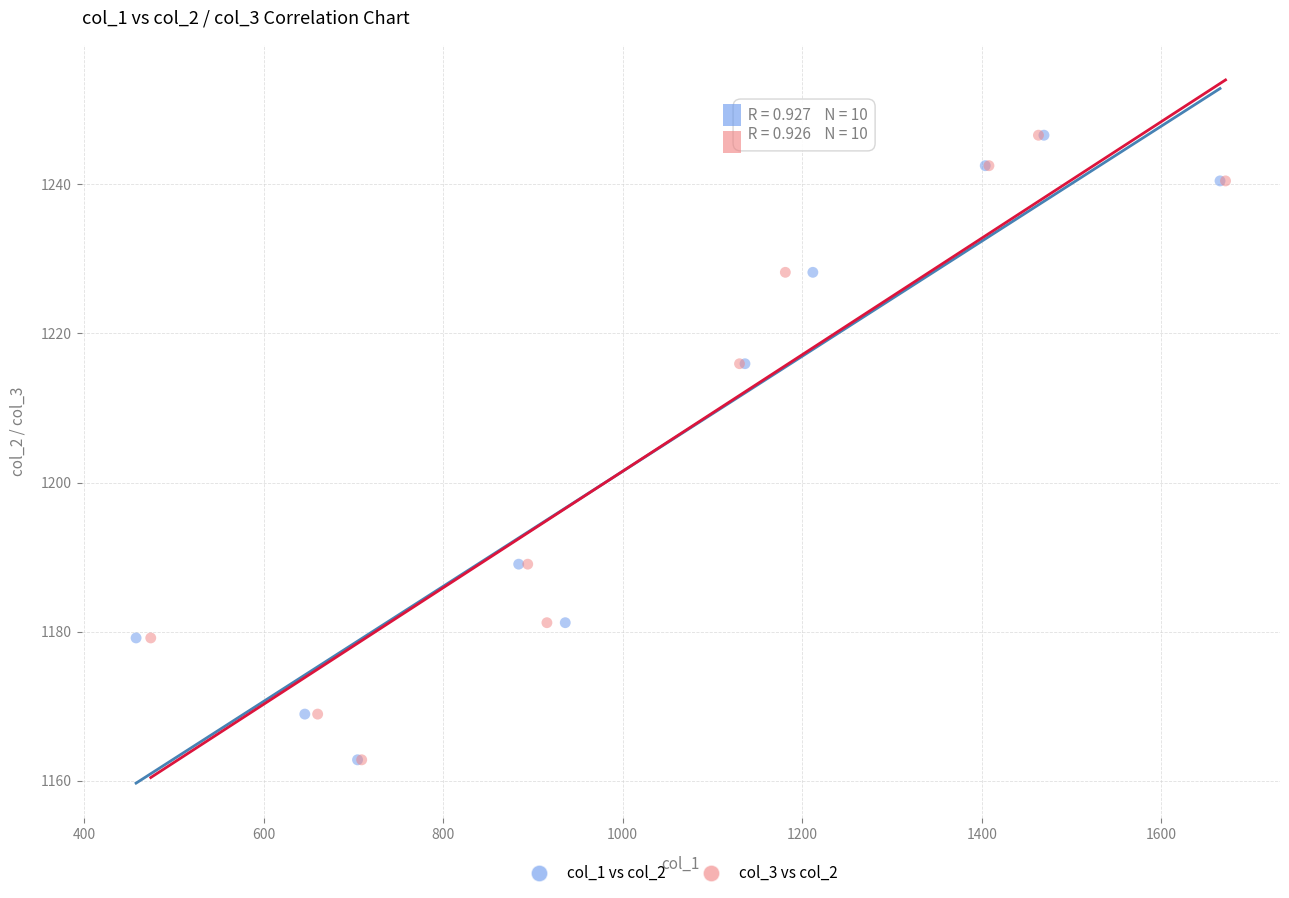

What are all the series names shown in the legend?

col_1 vs col_2, col_3 vs col_2